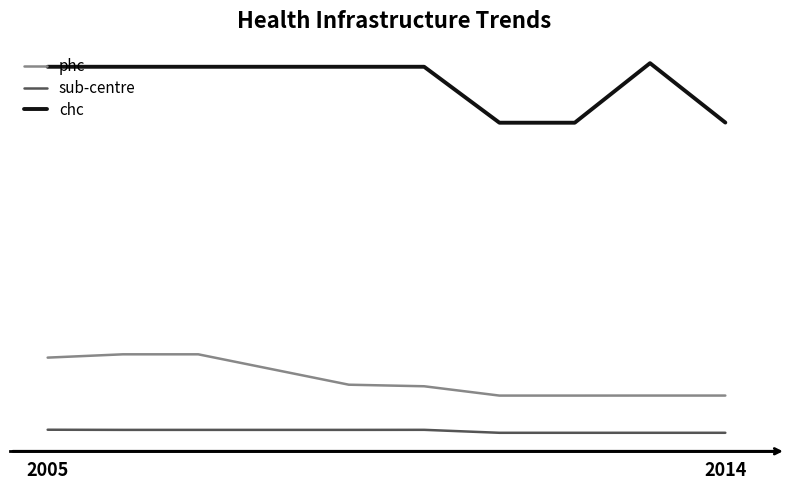

What is the difference between the second highest and second lowest values in the chc series?

11447